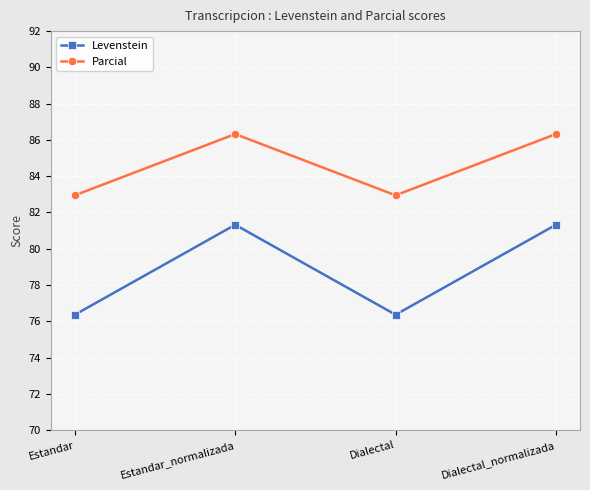

In Parcial, how many points are lower than both neighbors (excluding endpoints)?

1